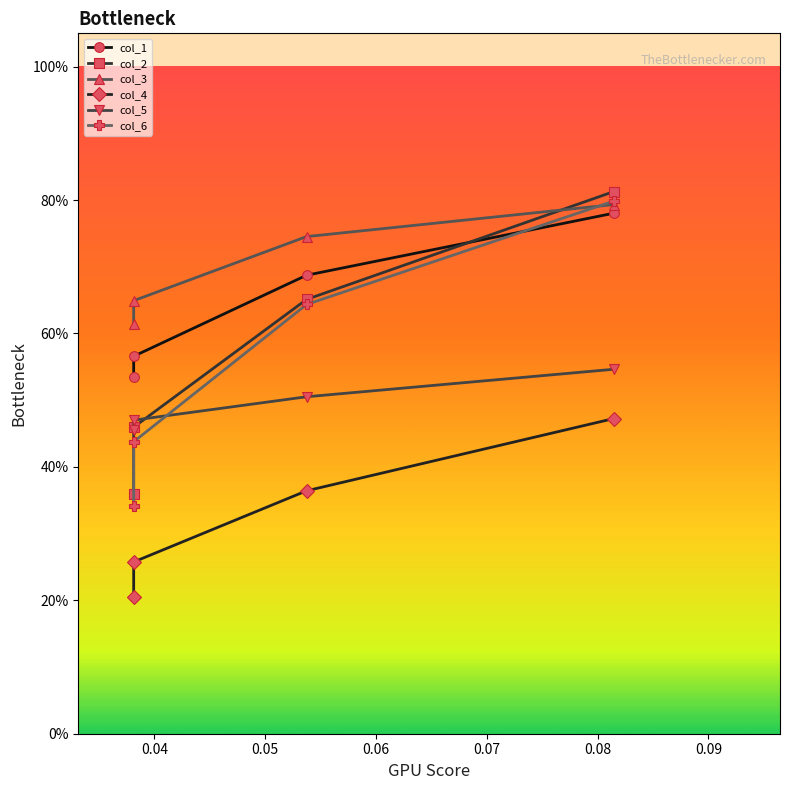

Count the col_2 values in the range 0 to 1.

4